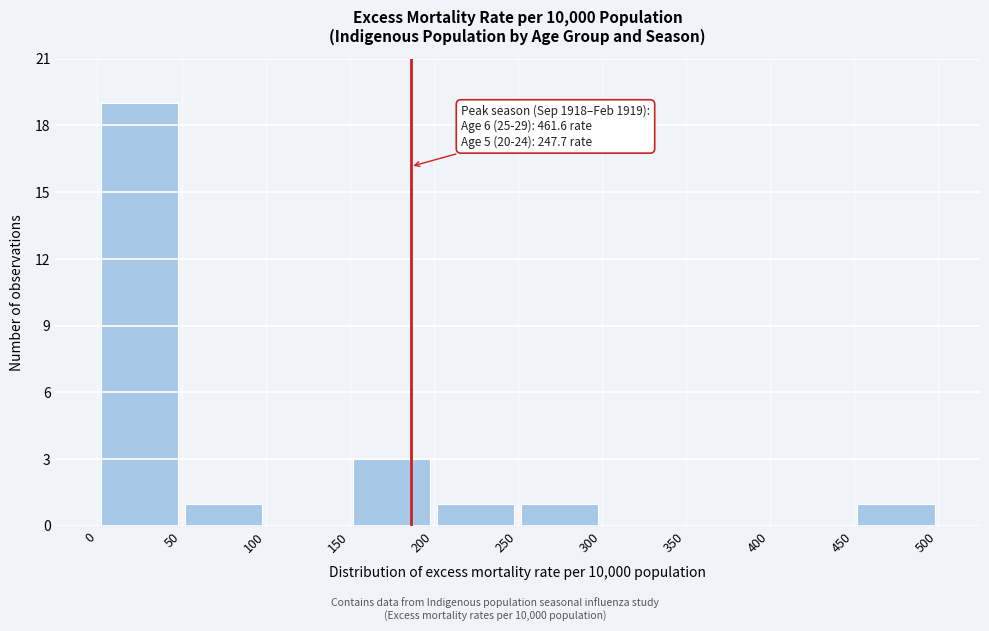

Which range on the x-axis has the tallest bar?

0 to 50